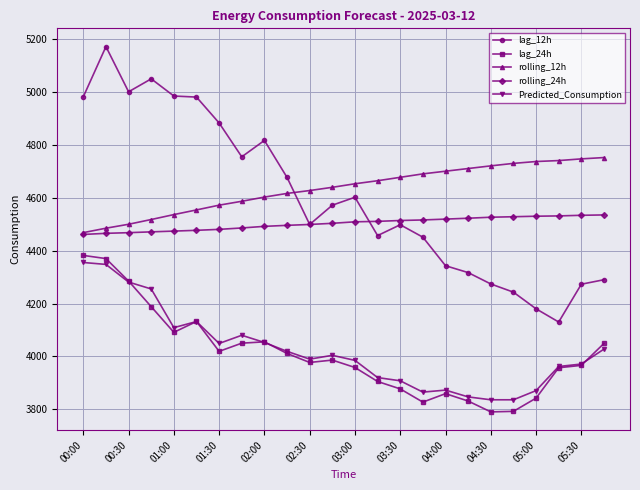

What is the value of the rolling_24h point at the 15th from the left?

4514.1